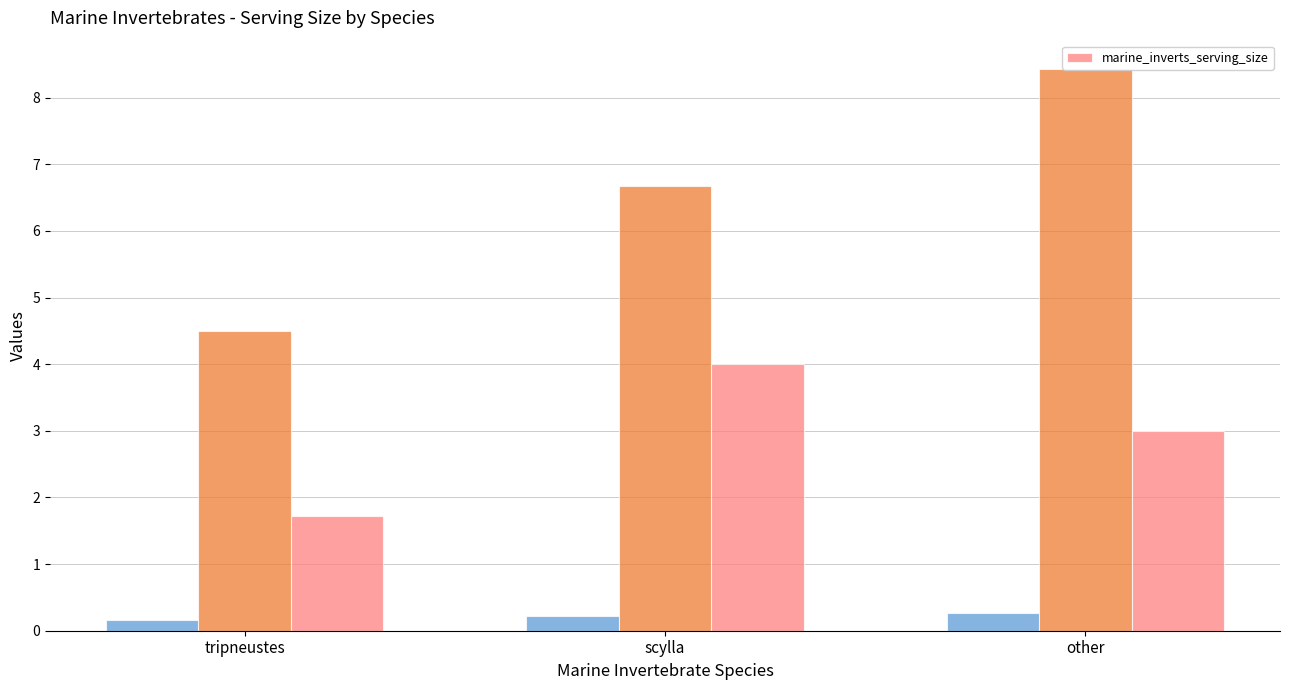

How many values exceed 3?

1